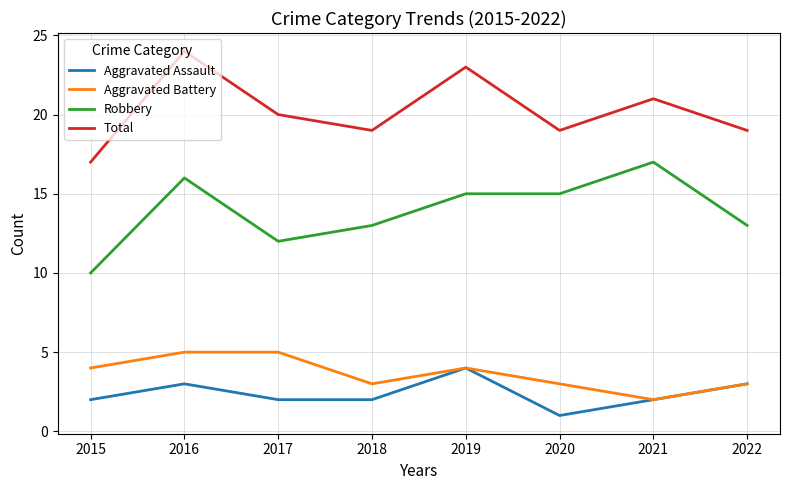

What is the total value across all series at 2019?

46